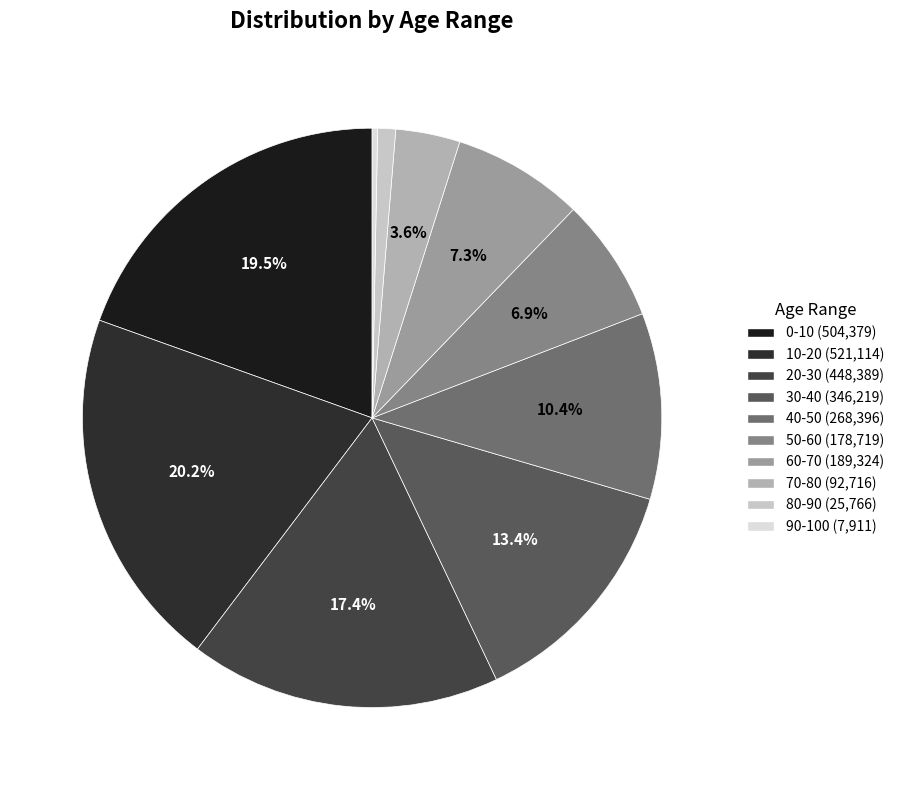

To the nearest percent, what is the average slice percentage?

10%